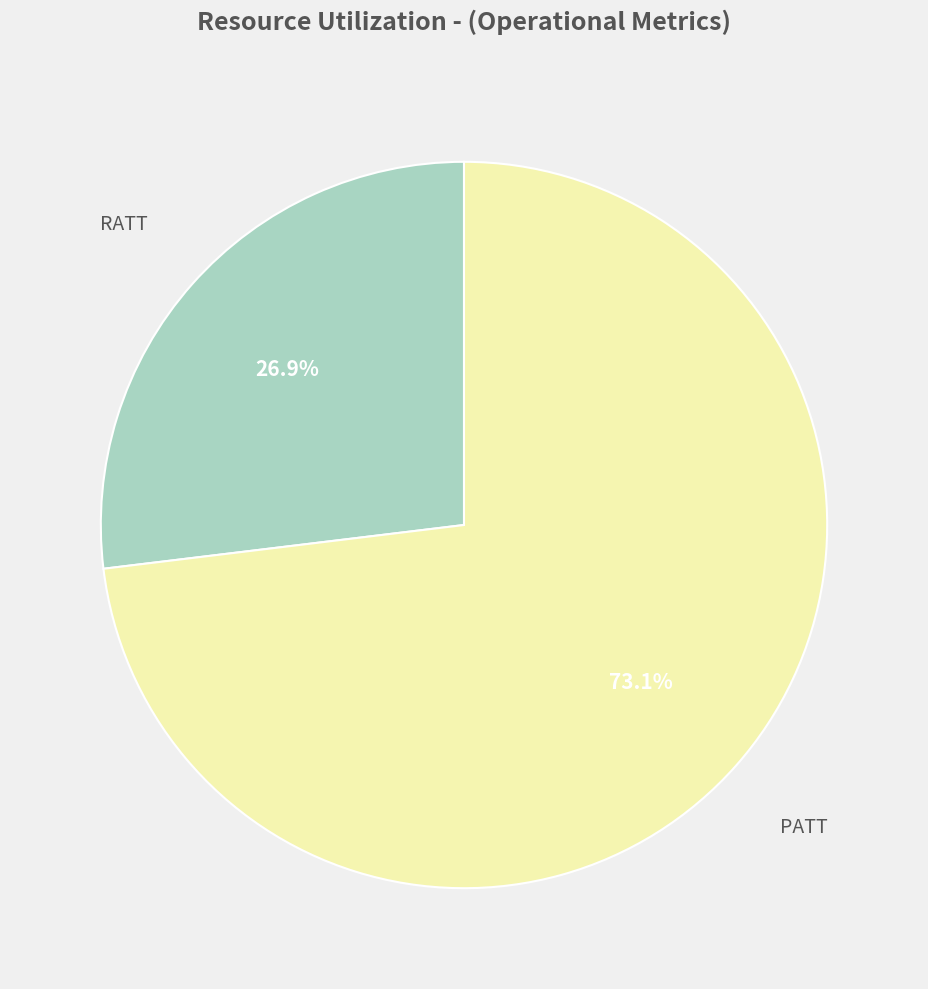

Does any single category account for the majority?

Yes